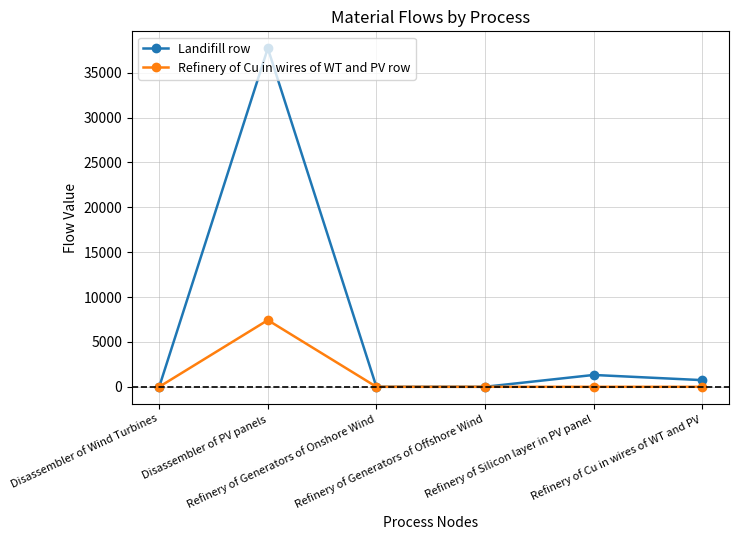

Which series has the widest spread of values?

Landifill row